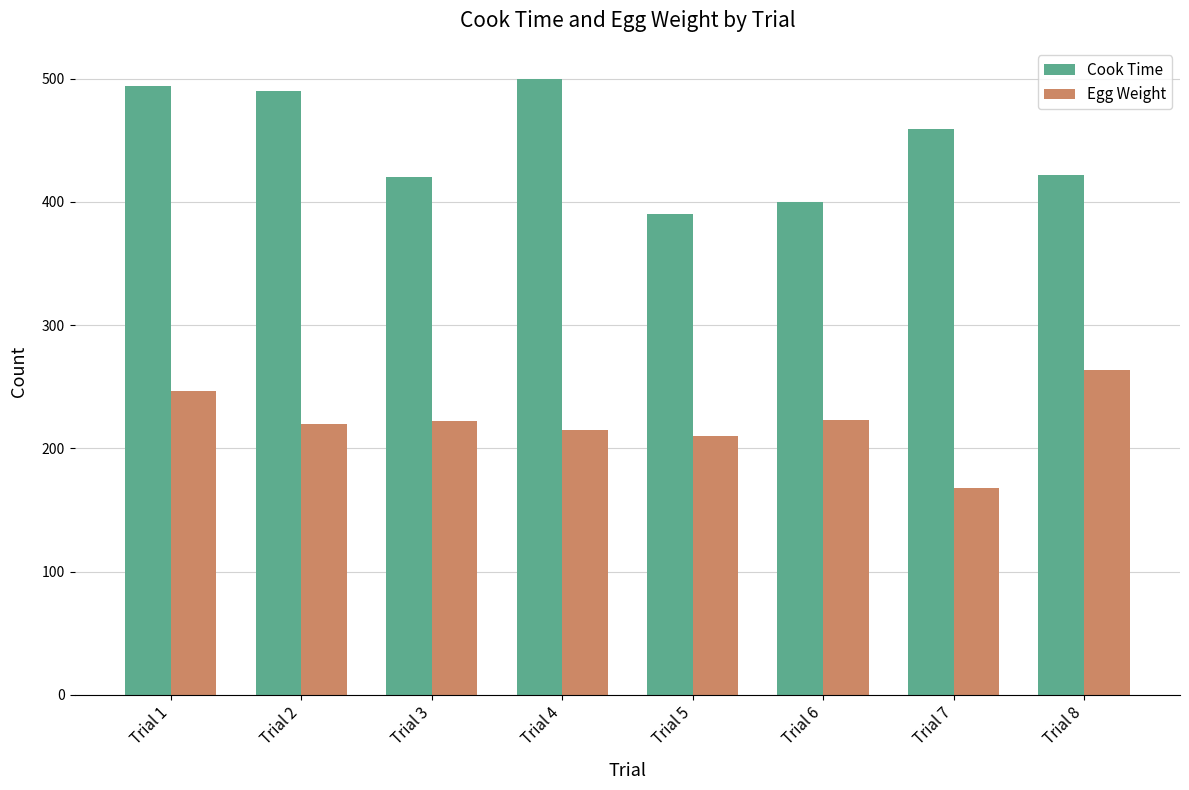

At which category is the sum across all series the highest?

Trial 1